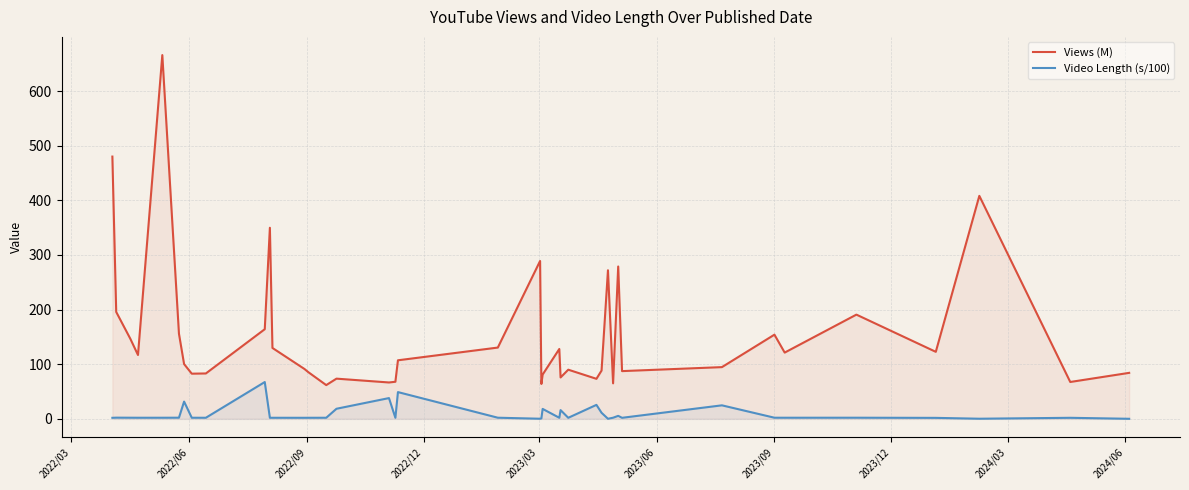

True or false: Views (M) and Video Length (s/100) intersect in this chart.

False